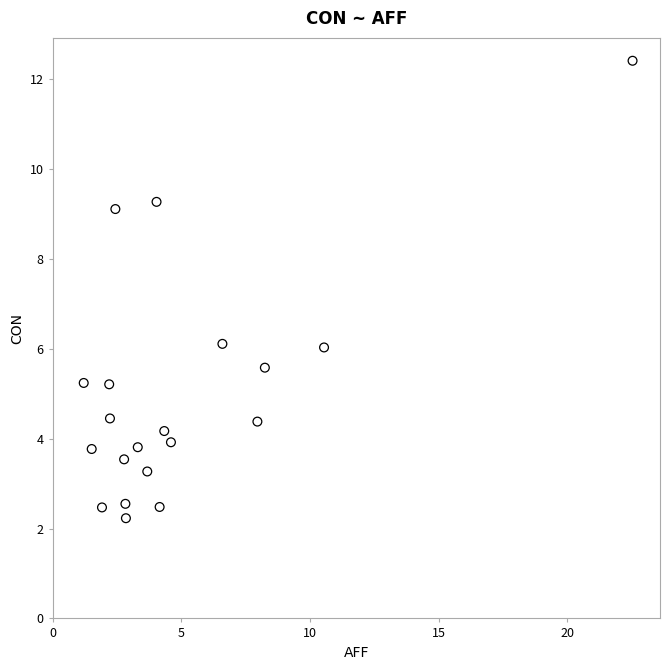

What is the range of Y values (max minus min)?

10.2